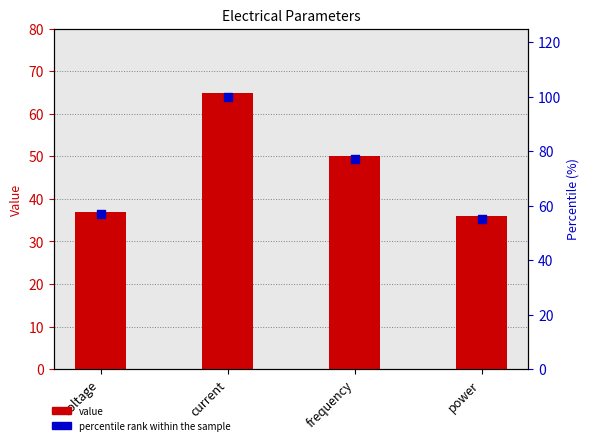

Is the value of value at voltage greater than the value of percentile rank within the sample at voltage?

No